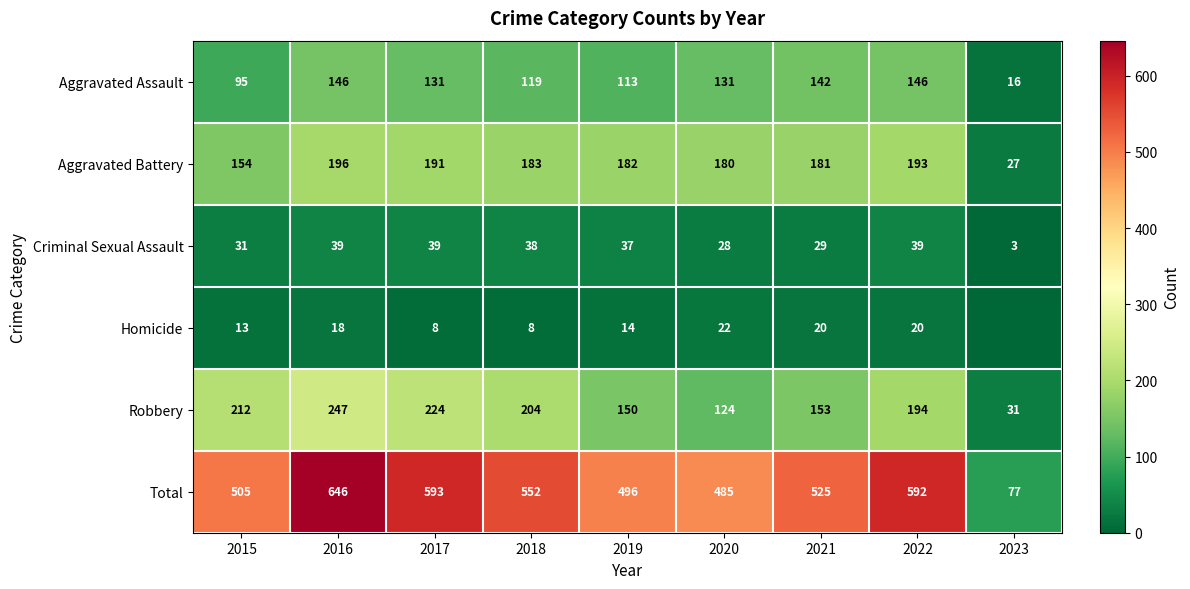

What value does the Robbery series have at 2016?

247